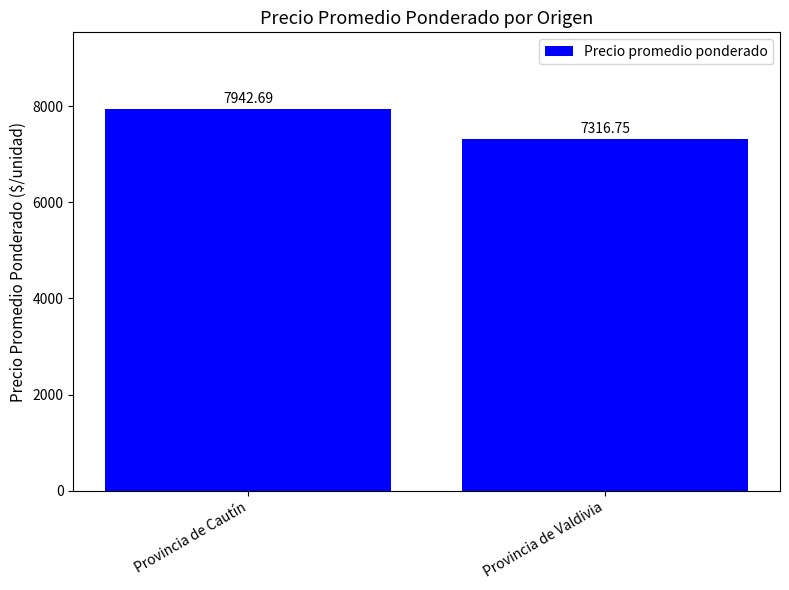

Reading left to right, transcribe all the data shown in this chart.

7942.7	7316.8